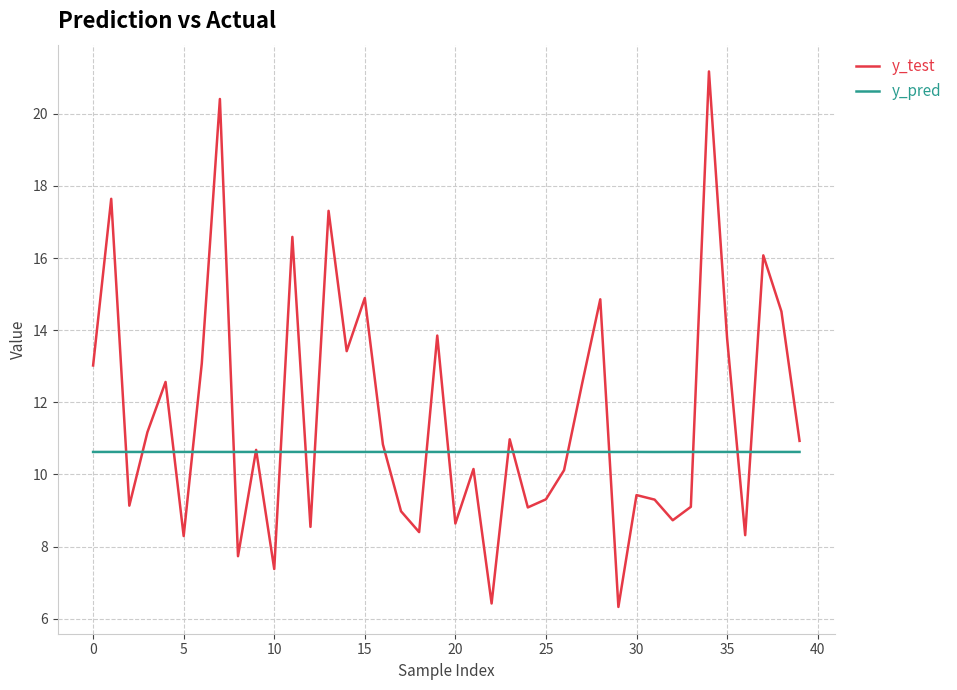

Which series has the widest spread of values?

y_test